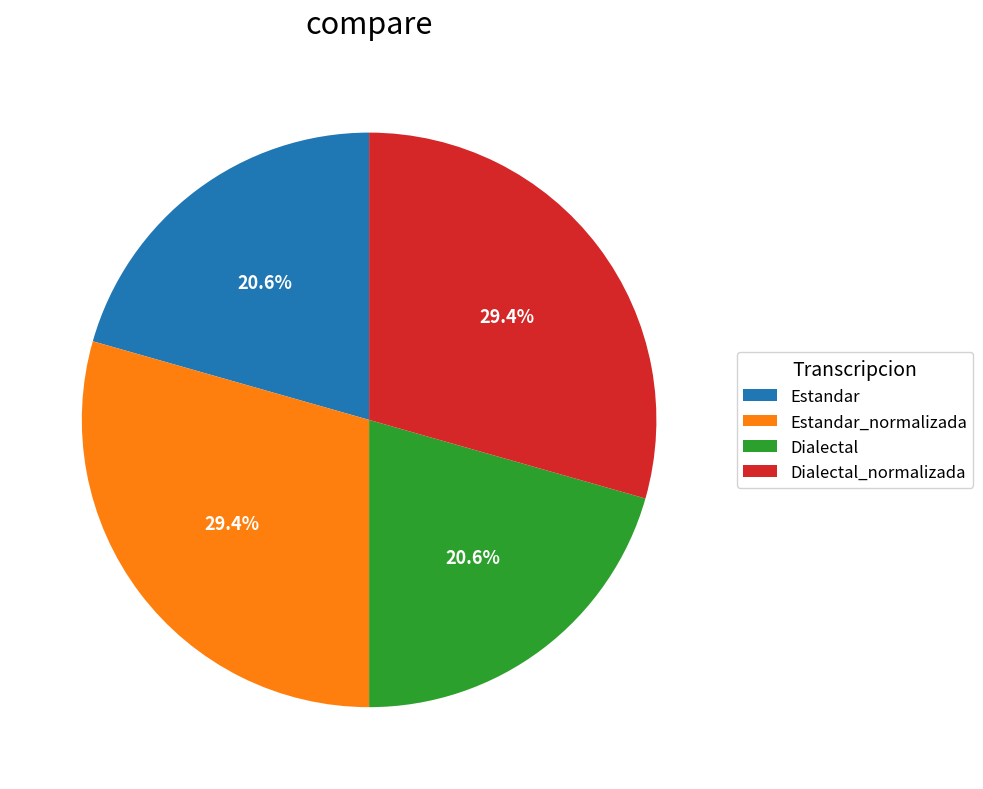

Is Dialectal_normalizada the majority of the pie?

No